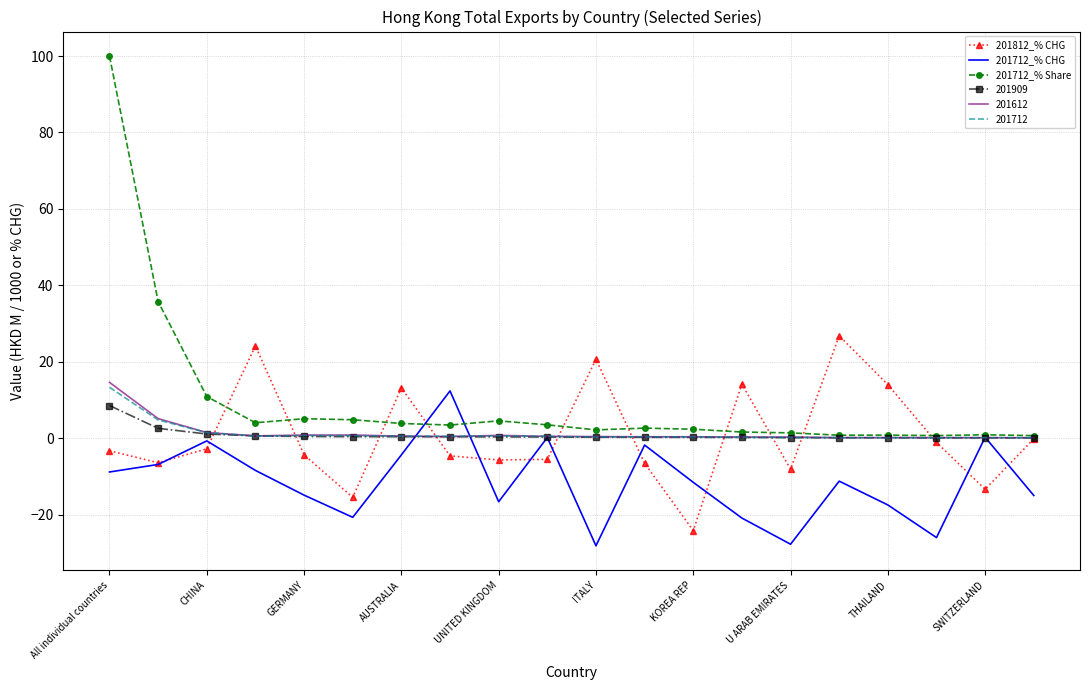

Which series has the widest spread of values?

201712_% Share